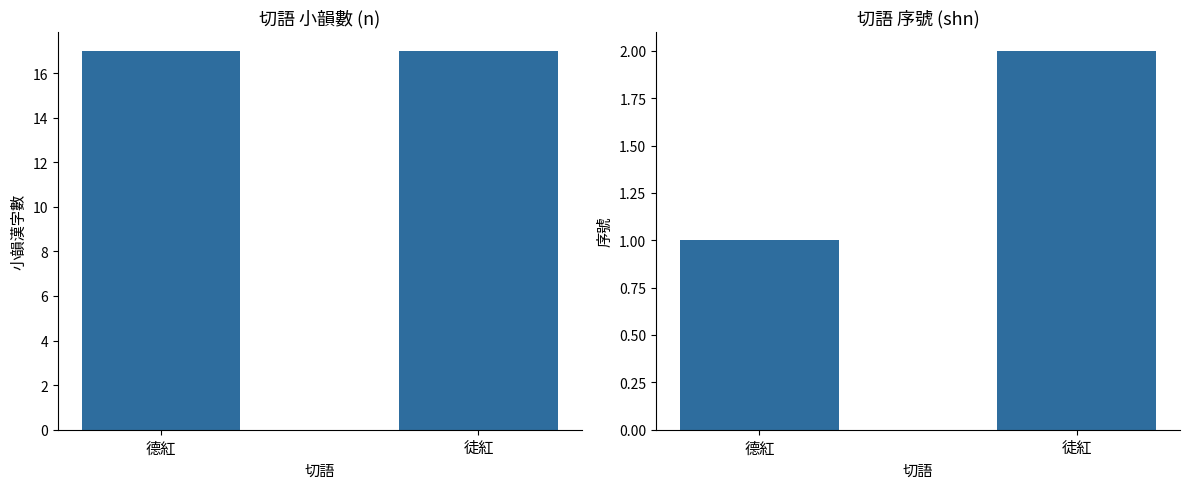

What is the label of the 2nd bar from the left?

徒紅